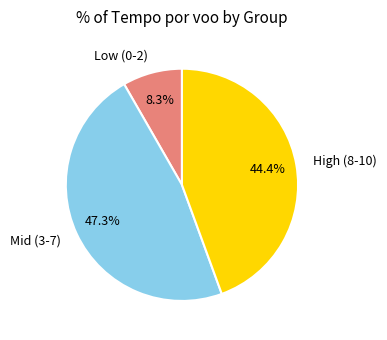

Combined, what portion of the pie is High (8-10) and Mid (3-7)?

91.7%